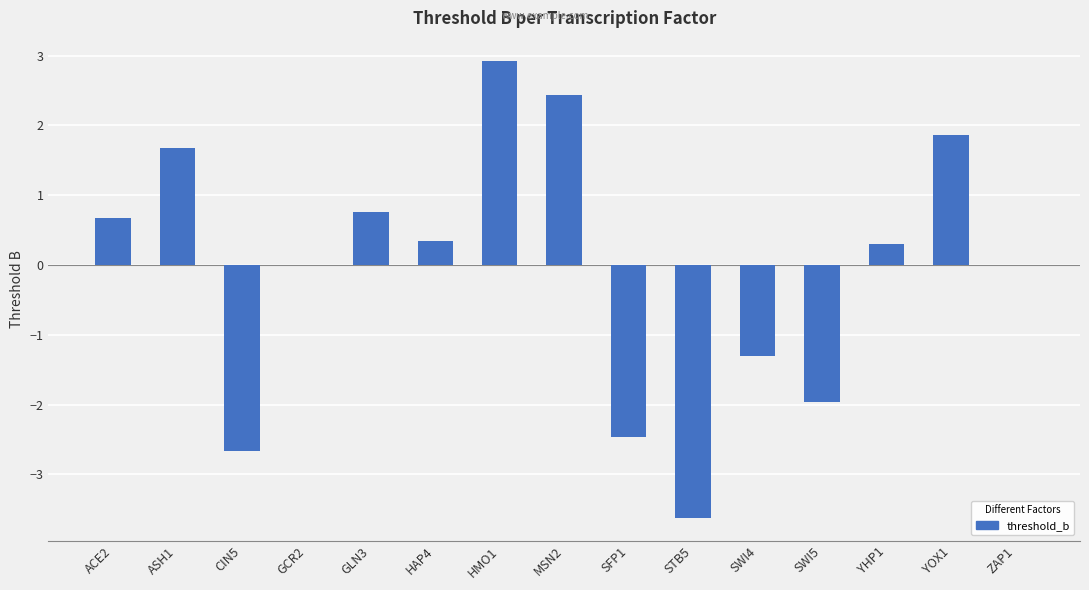

Which category has the highest value across all series?

HMO1